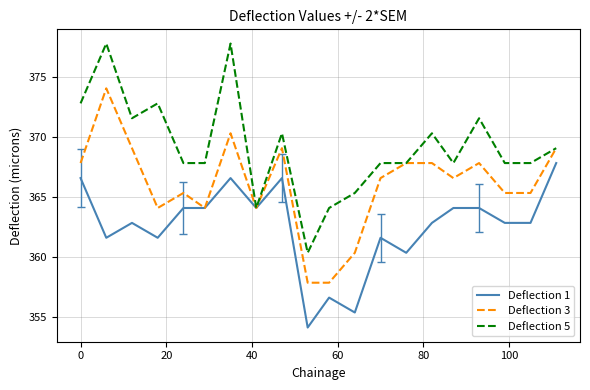

What is the minimum value for Deflection 5?

360.3